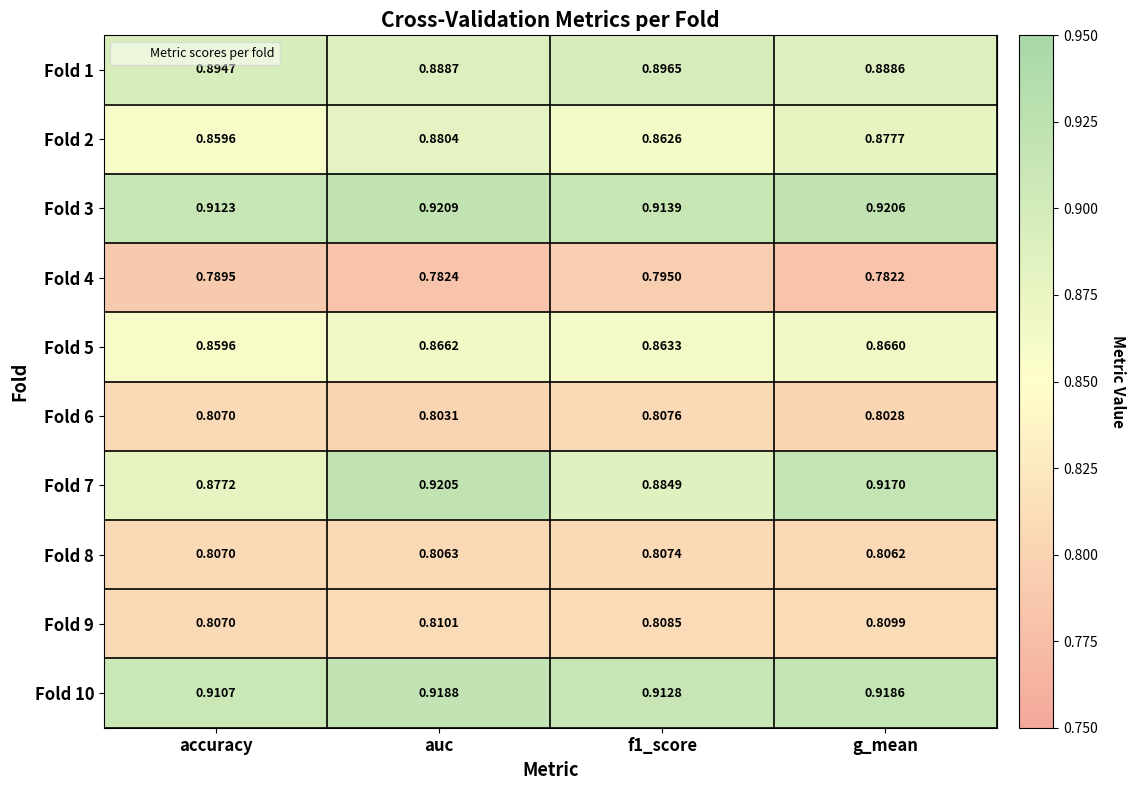

Is the value of Fold 6 at f1_score greater than the value of Fold 10 at auc?

No